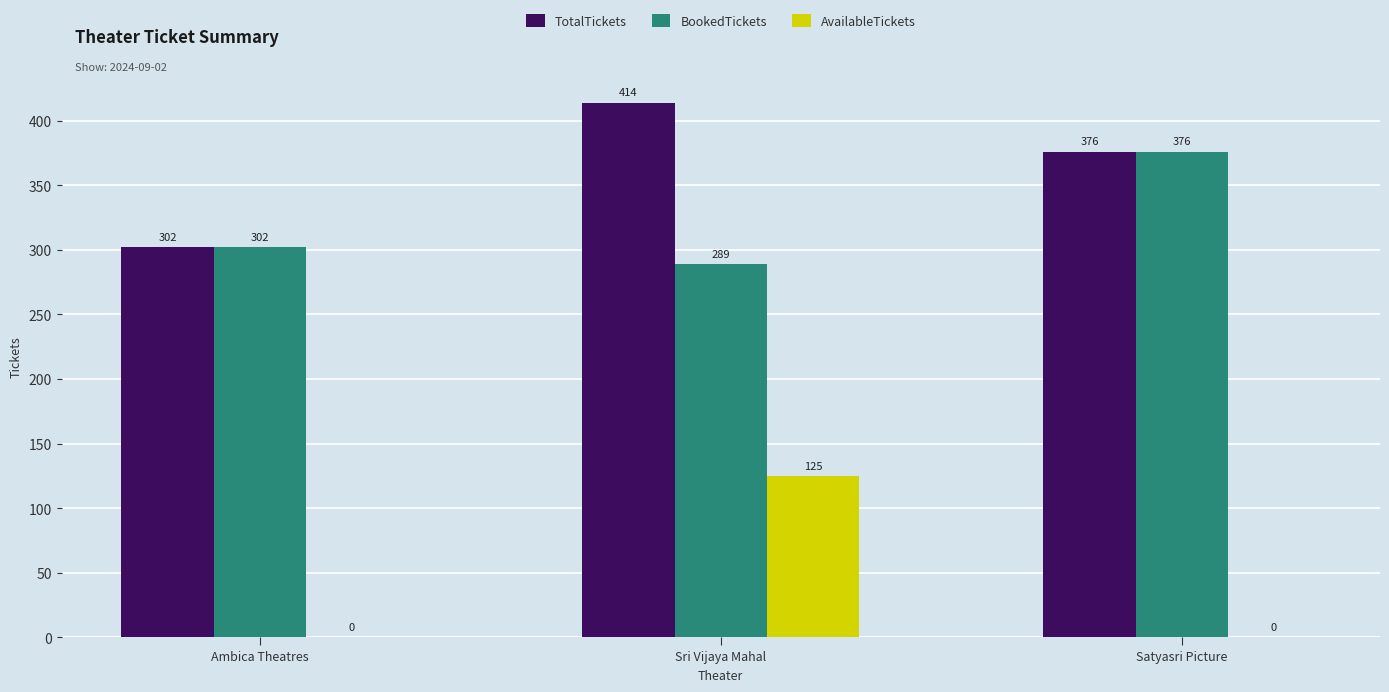

What is the difference between the AvailableTickets values at Sri Vijaya Mahal and Ambica Theatres?

125